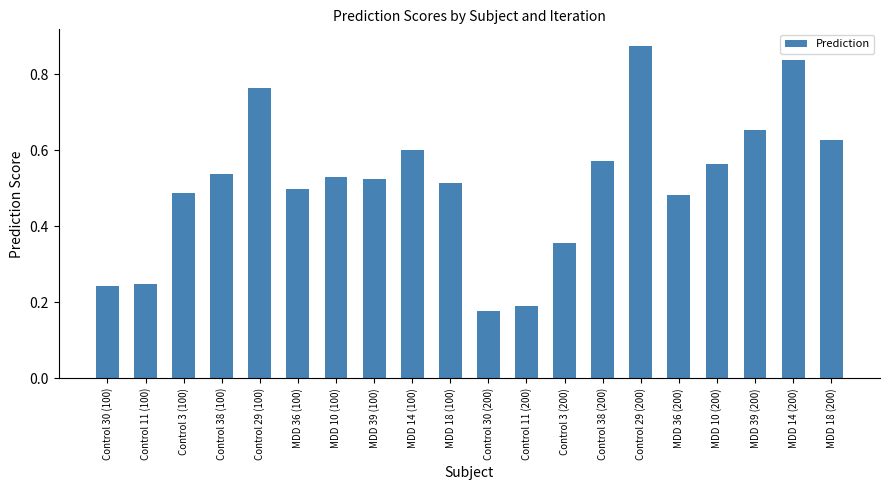

What position from the right is Control 11 (200)?

9